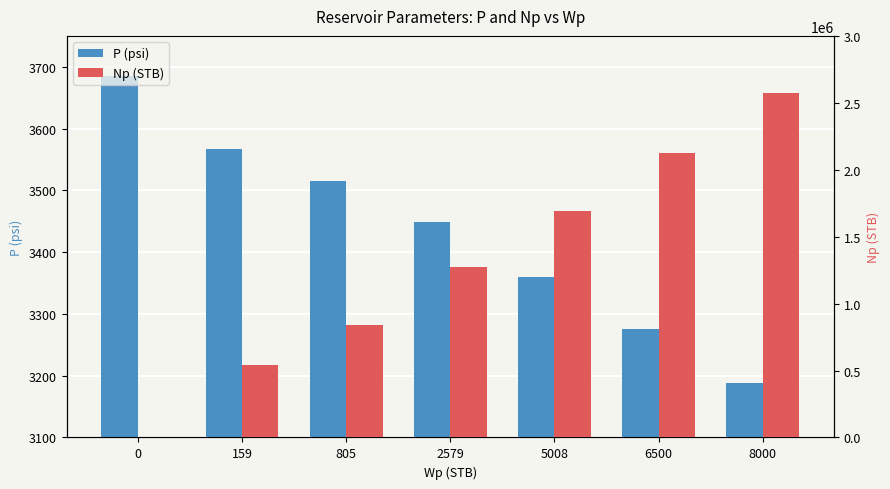

What is the value of the Np (STB) bar at the 5th from the left?

1691887